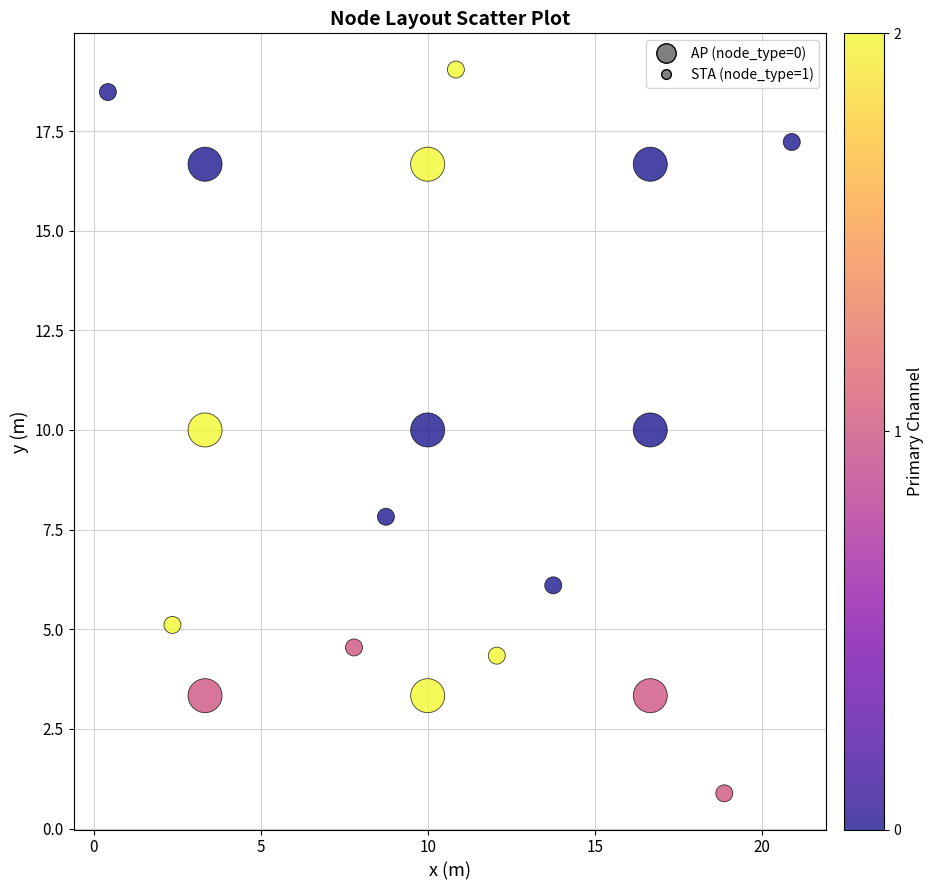

What is the range of Y values (max minus min)?

18.2